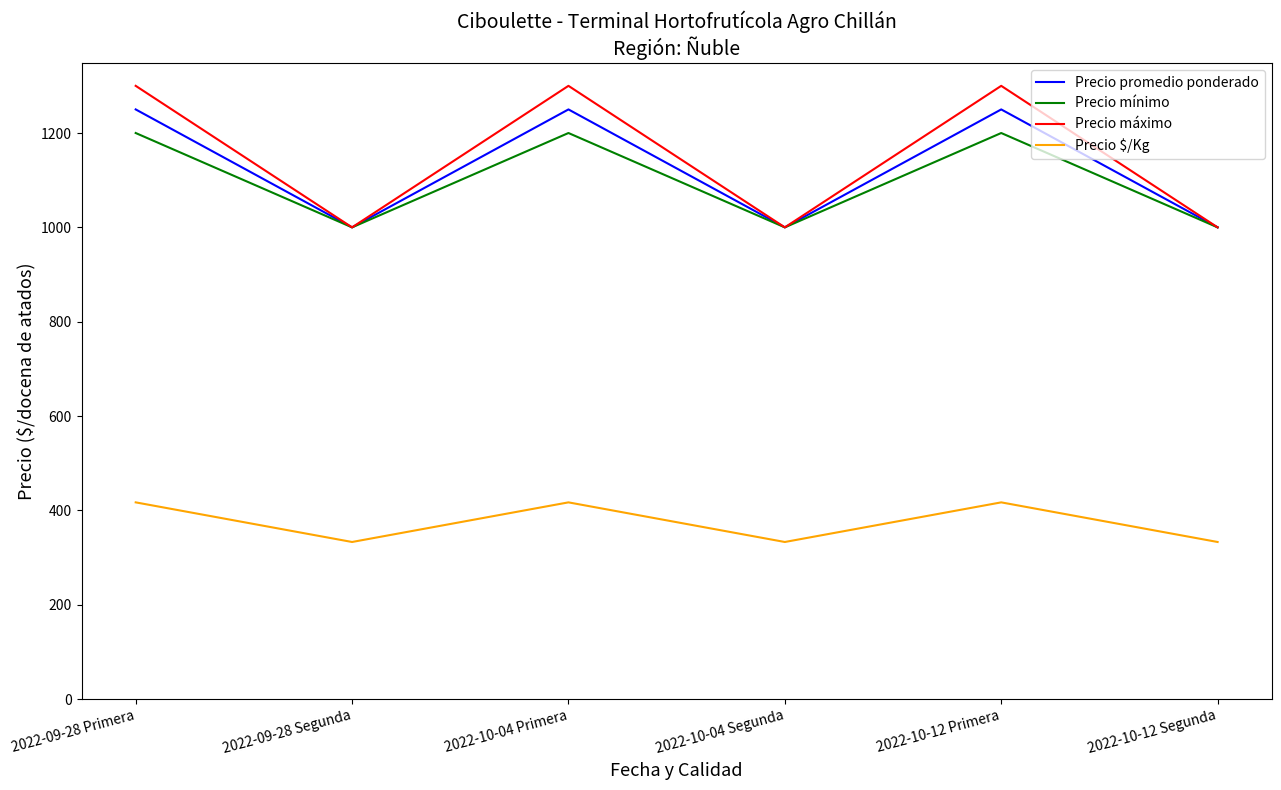

Is it true that Precio máximo equals 1483 at 2022-09-28 Segunda?

False